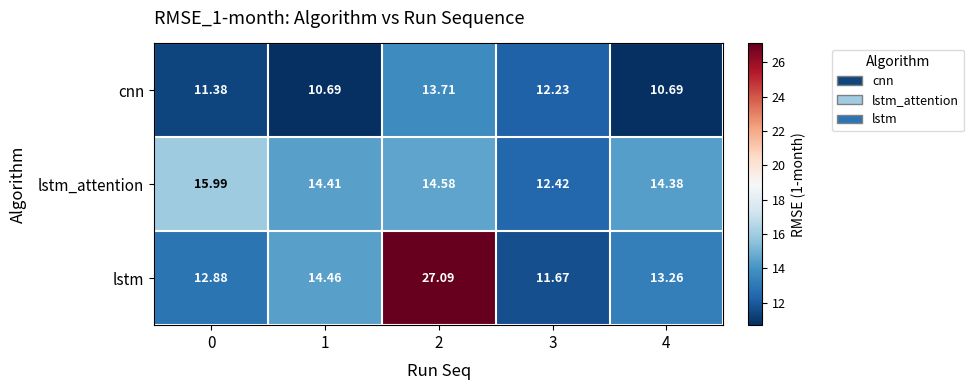

Which series has the largest total across all categories?

lstm